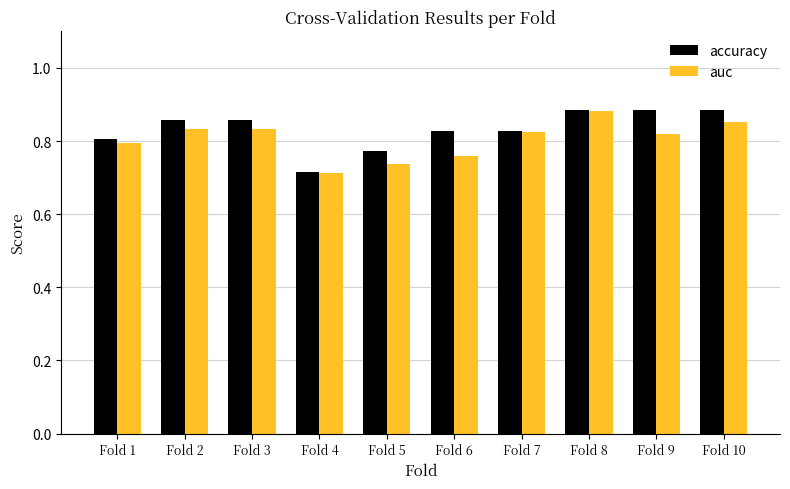

Does the chart contain any negative values?

No